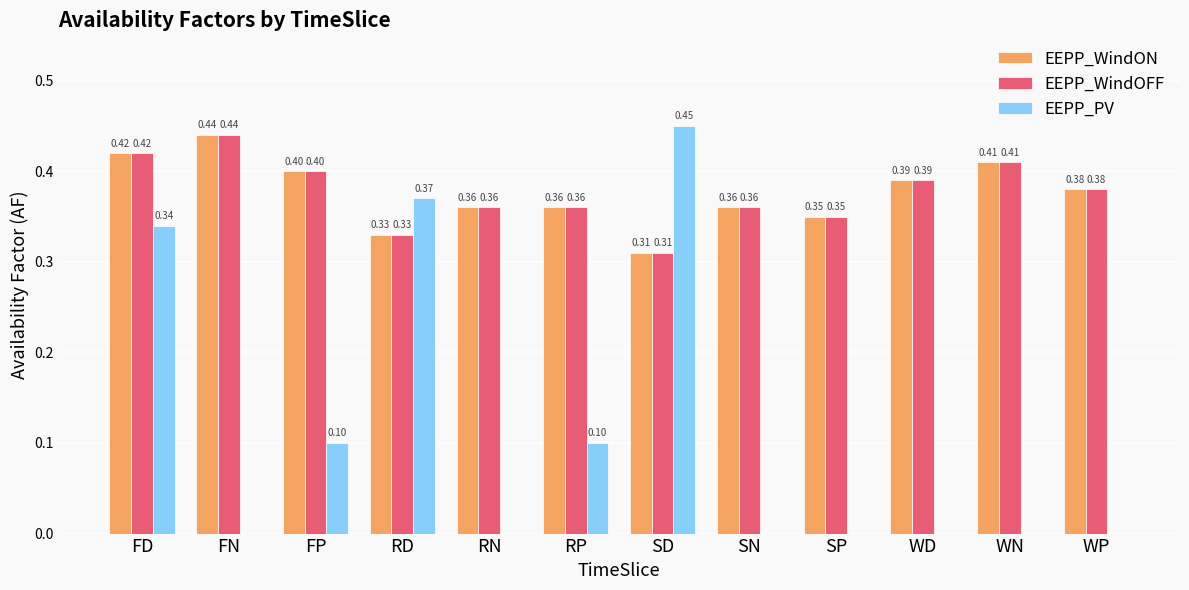

How many data points in EEPP_PV are above 0?

5